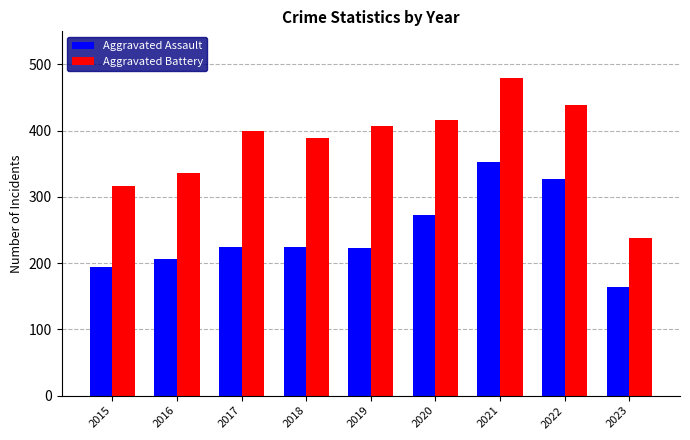

What is the difference between the maximum and minimum values in the Aggravated Assault series?

188